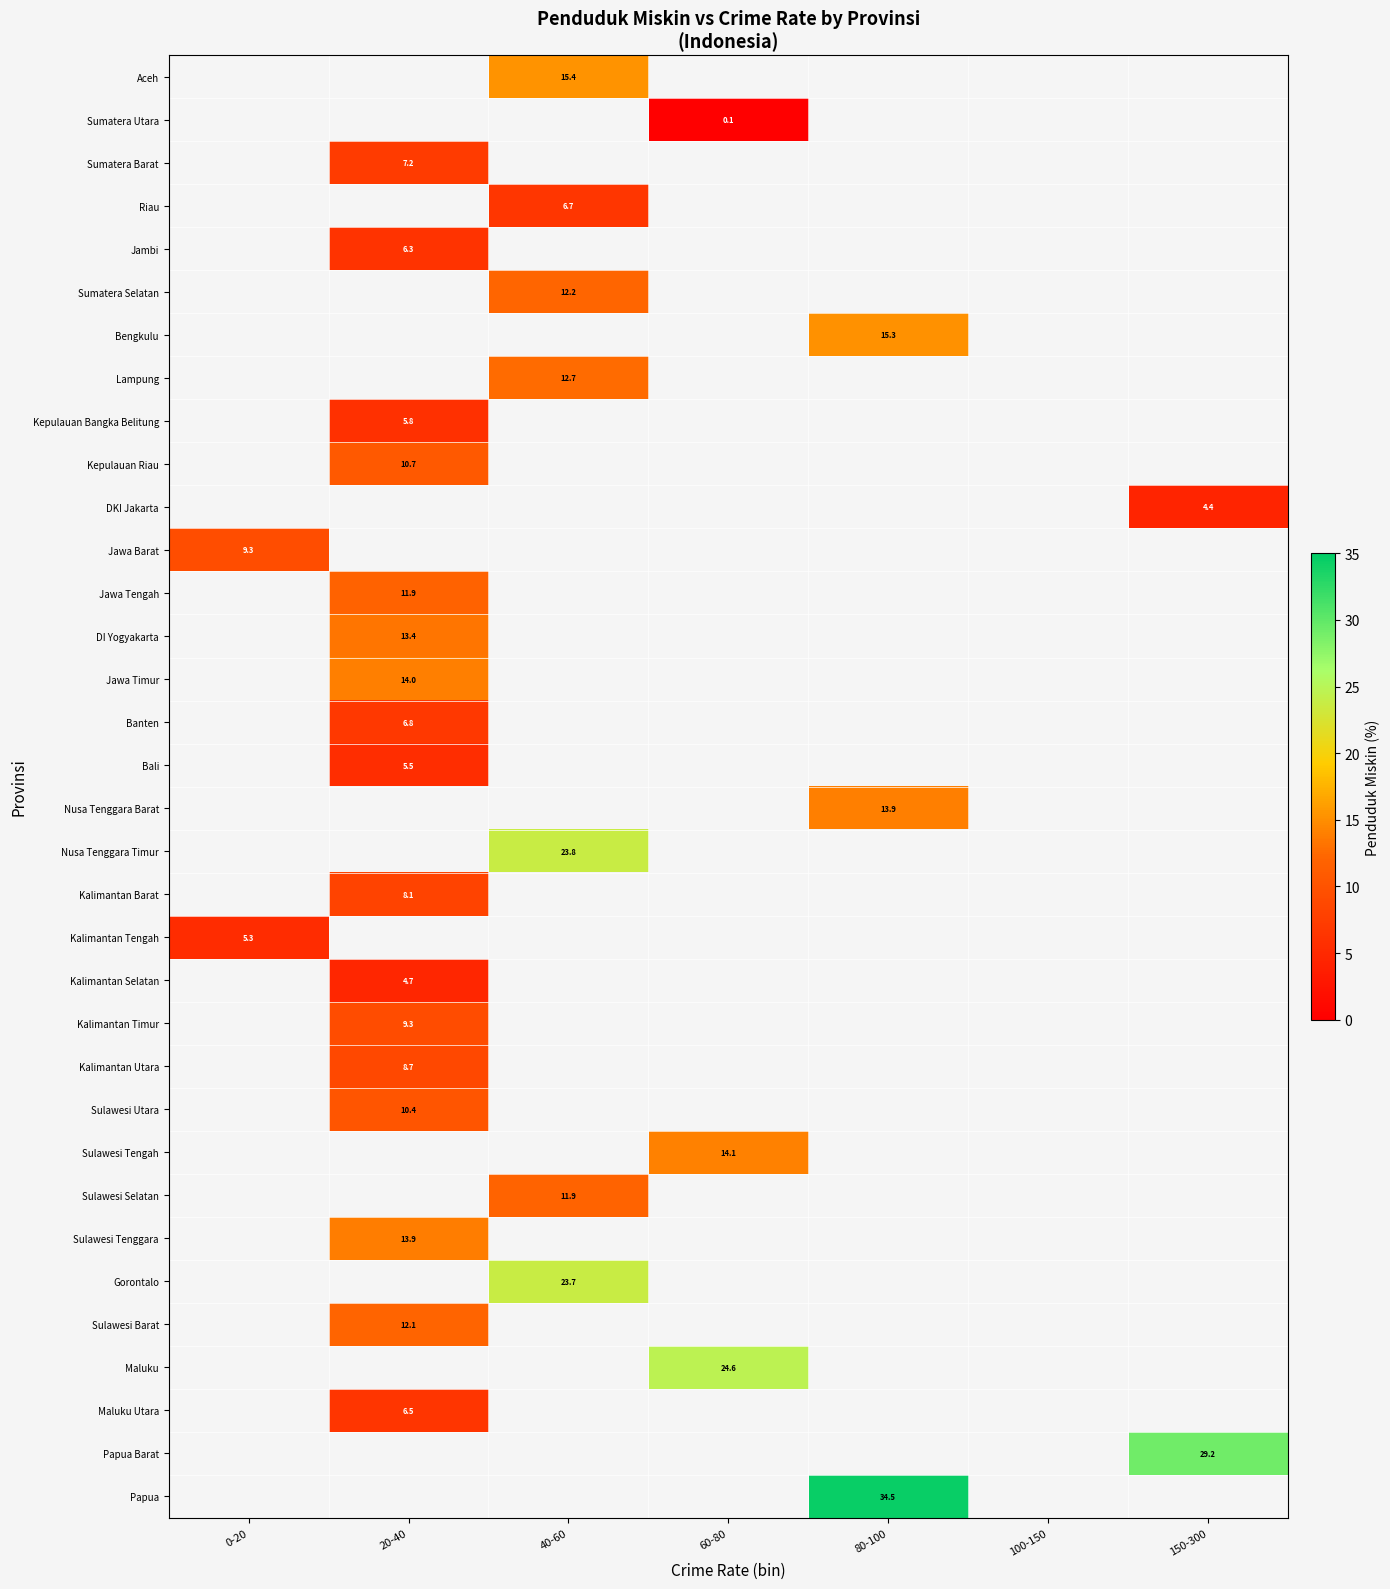

How many data points does each series have?

7